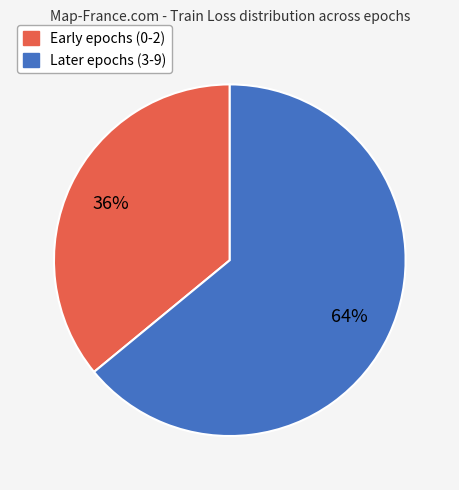

To the nearest percent, what is the difference between the largest and smallest slice percentages?

28%